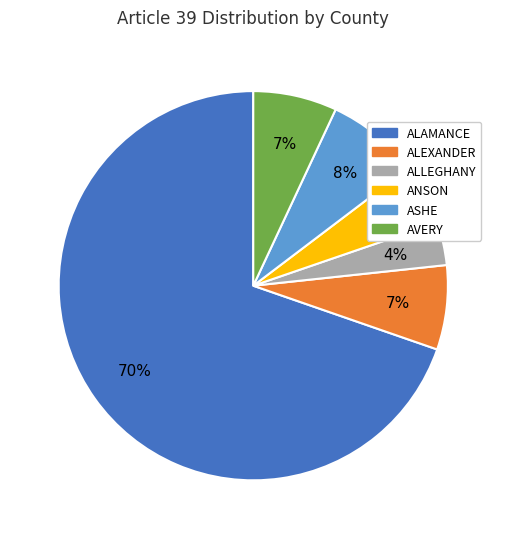

True or false: AVERY accounts for 16% of the total.

False